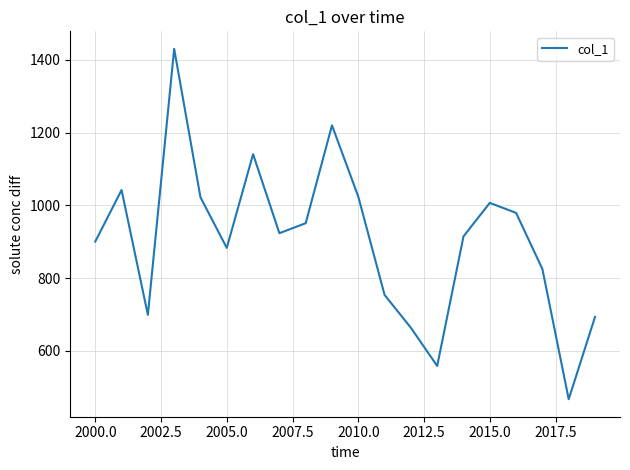

What is the greatest value displayed?

1430.3